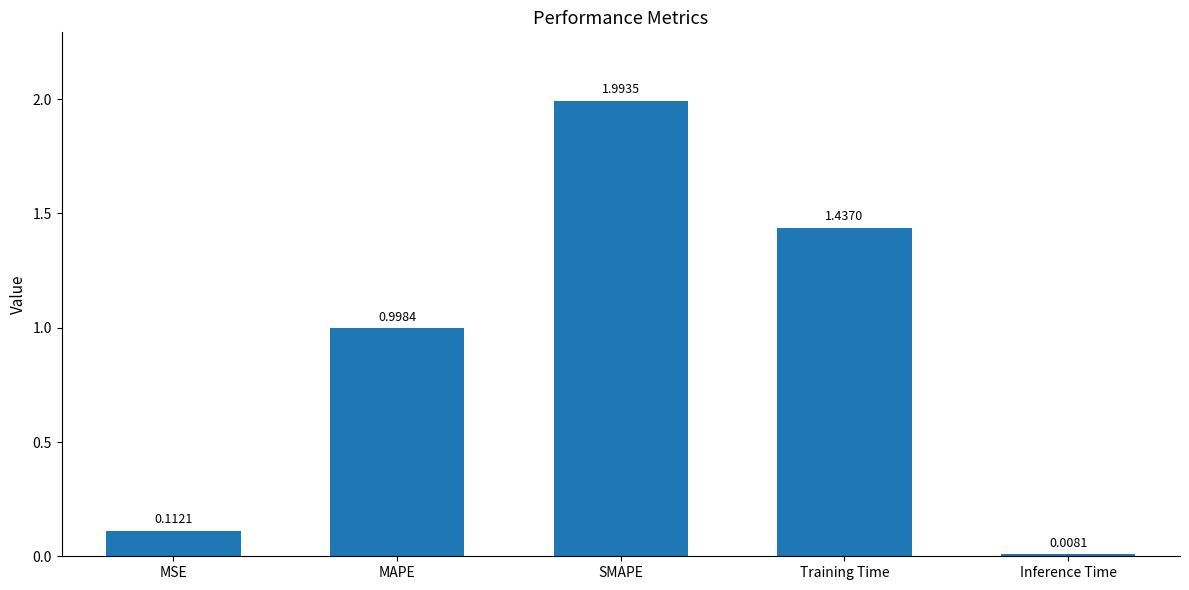

What is the change in value from MSE to Training Time?

+1.3